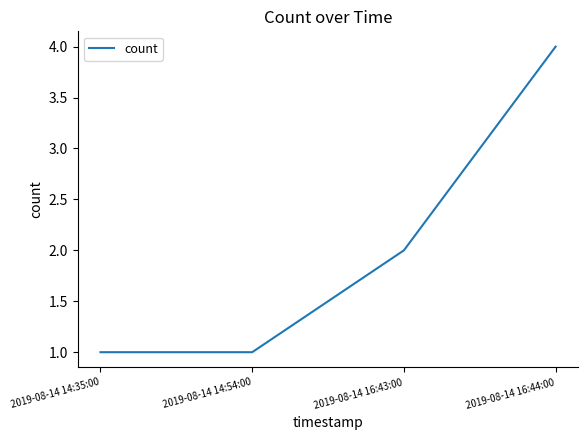

True or false: there are more than 1 points higher than both neighbors.

False